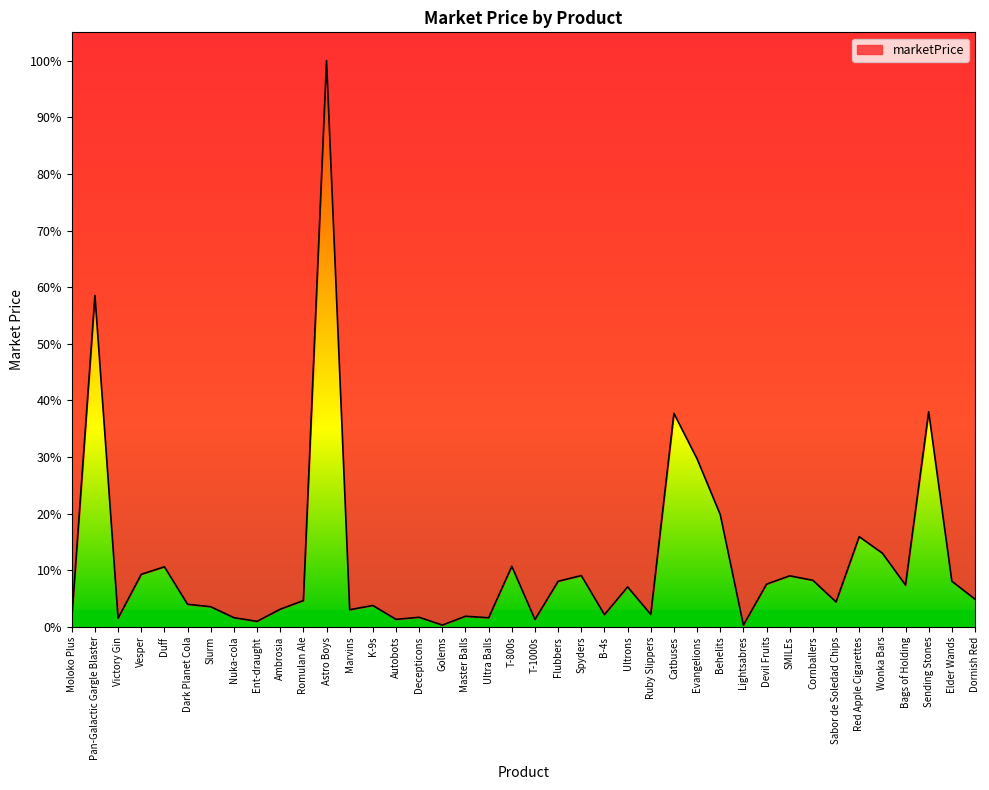

What is the greatest value displayed?

2277.6